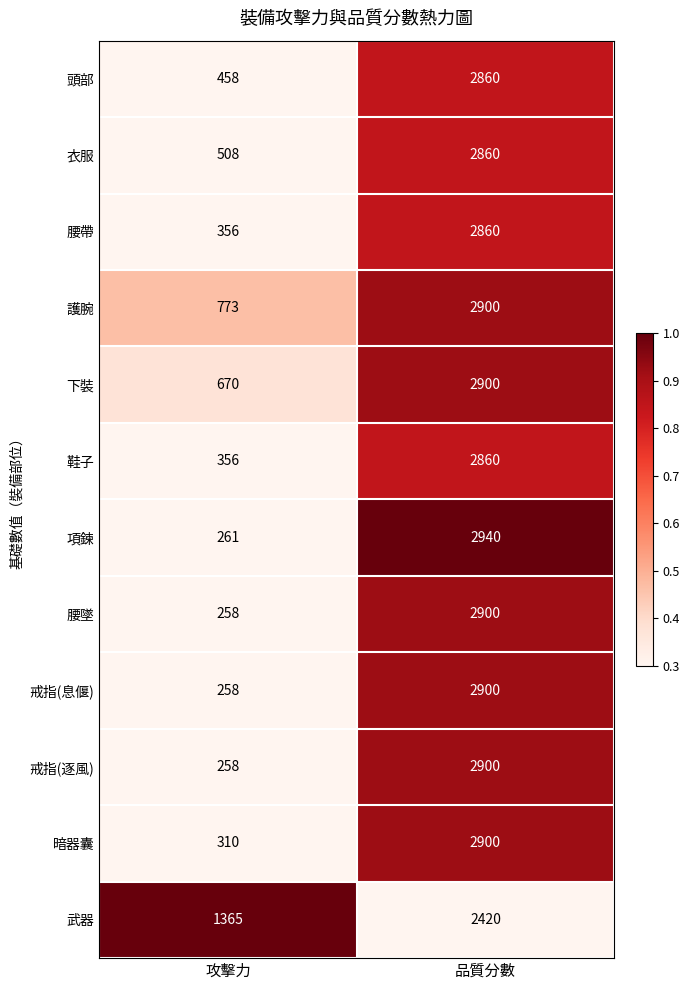

True or false: 下裝 has a value of 1168 at 攻擊力.

False